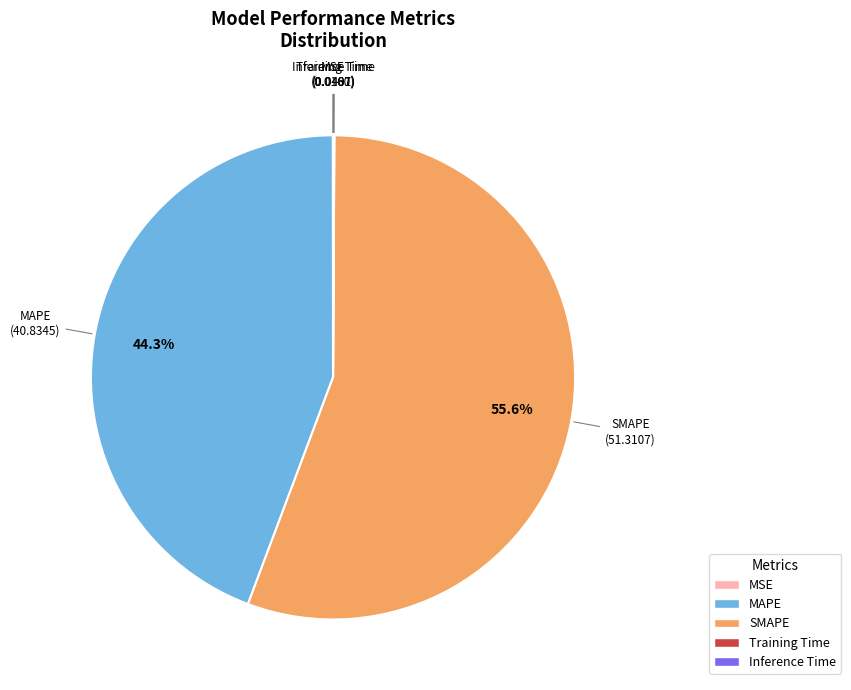

To the nearest percent, what is the average slice percentage?

20%